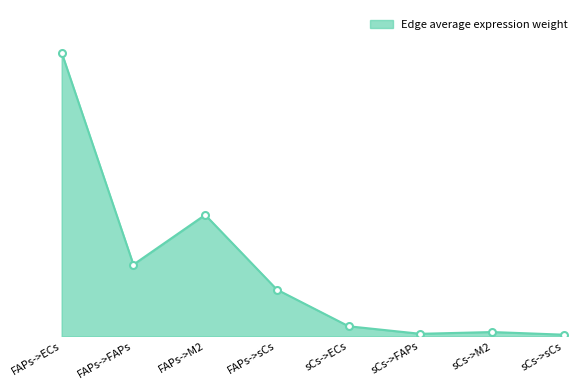

Is this an area chart (filled region under the line)?

Yes